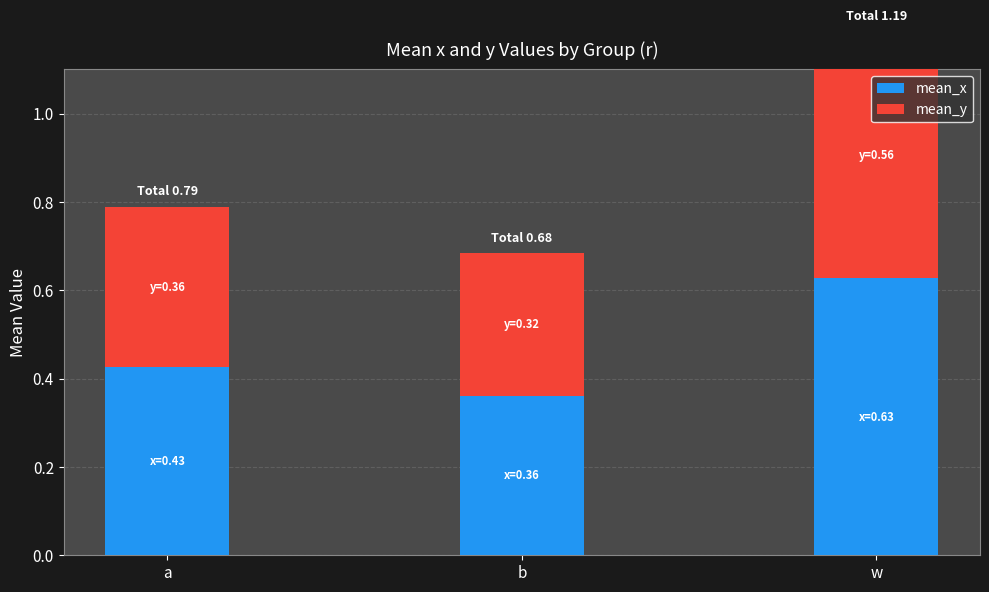

Rank the series by their maximum value, from highest to lowest.

mean_x, mean_y